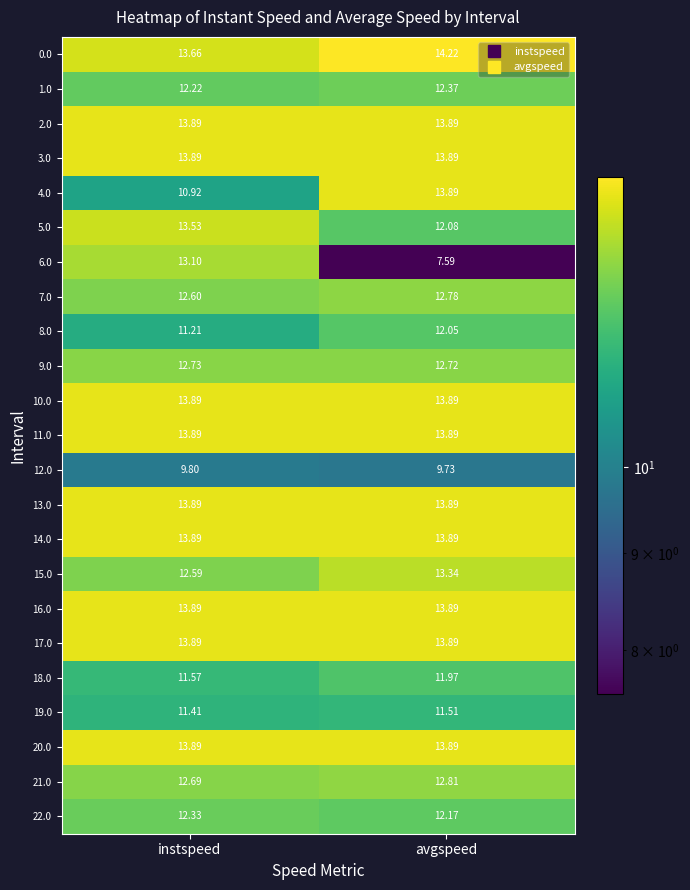

Rank the categories by 21.0 value from highest to lowest.

avgspeed, instspeed